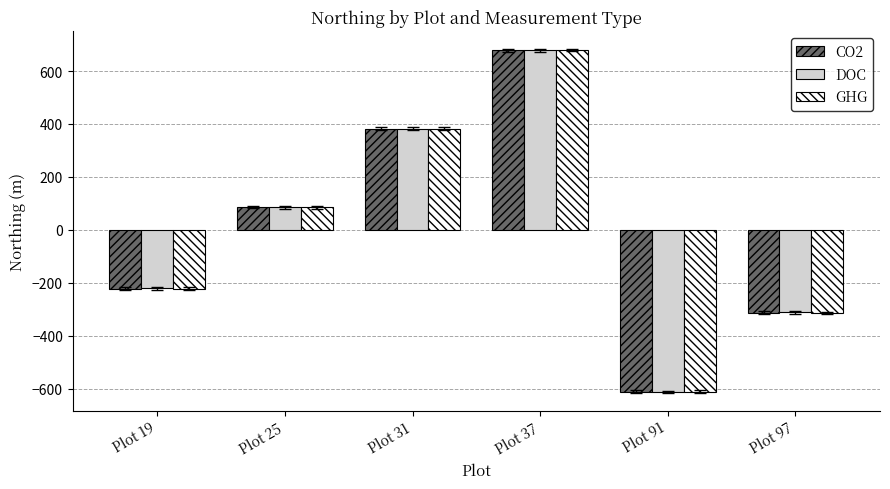

List the labels in order of DOC value, smallest first.

Plot 91, Plot 97, Plot 19, Plot 25, Plot 31, Plot 37